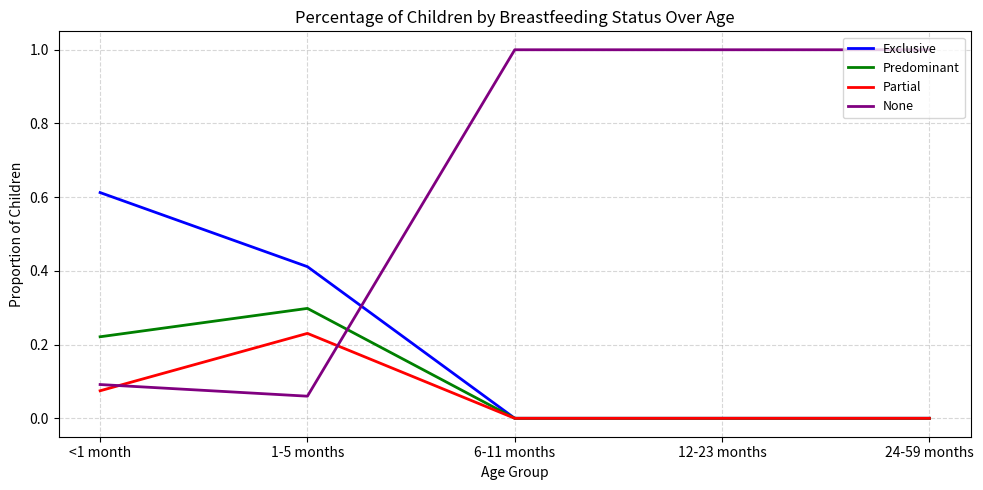

After their last crossing, which series has the higher values: None or Predominant?

None